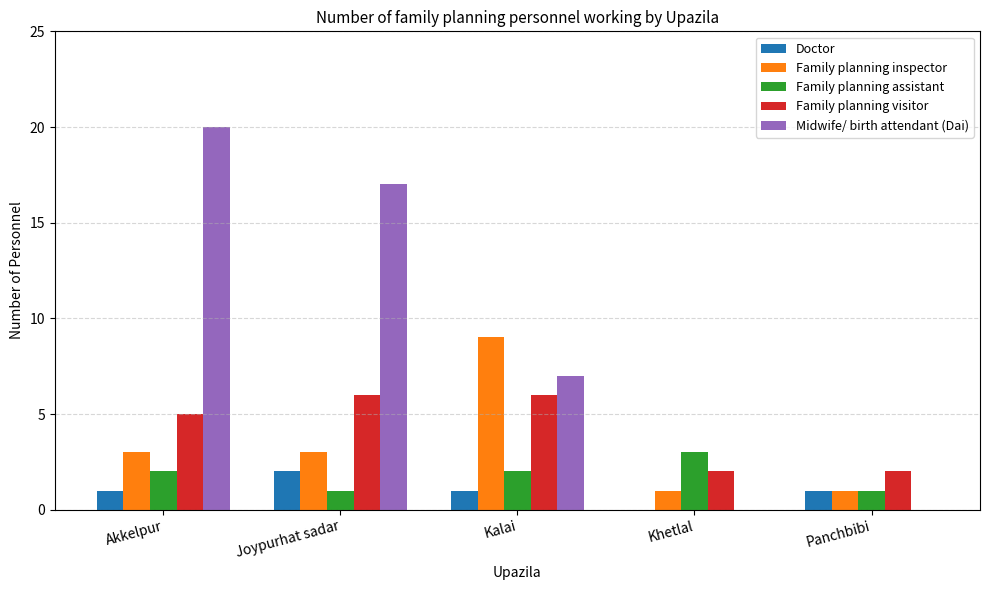

What is the sum of all Family planning visitor values?

21